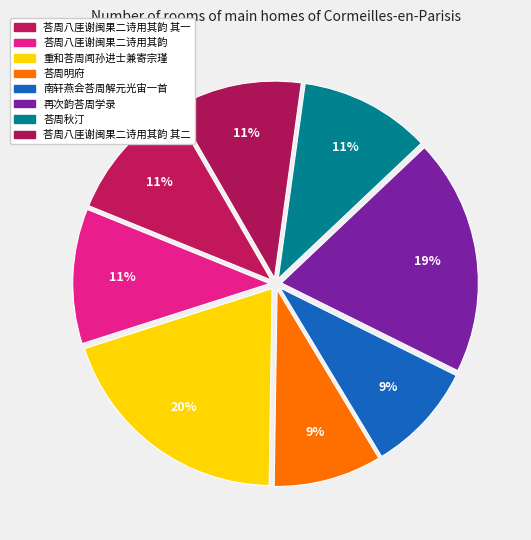

Between 荅周秋汀 and 荅周八厓谢闽果二诗用其韵 其一, which is larger?

荅周秋汀